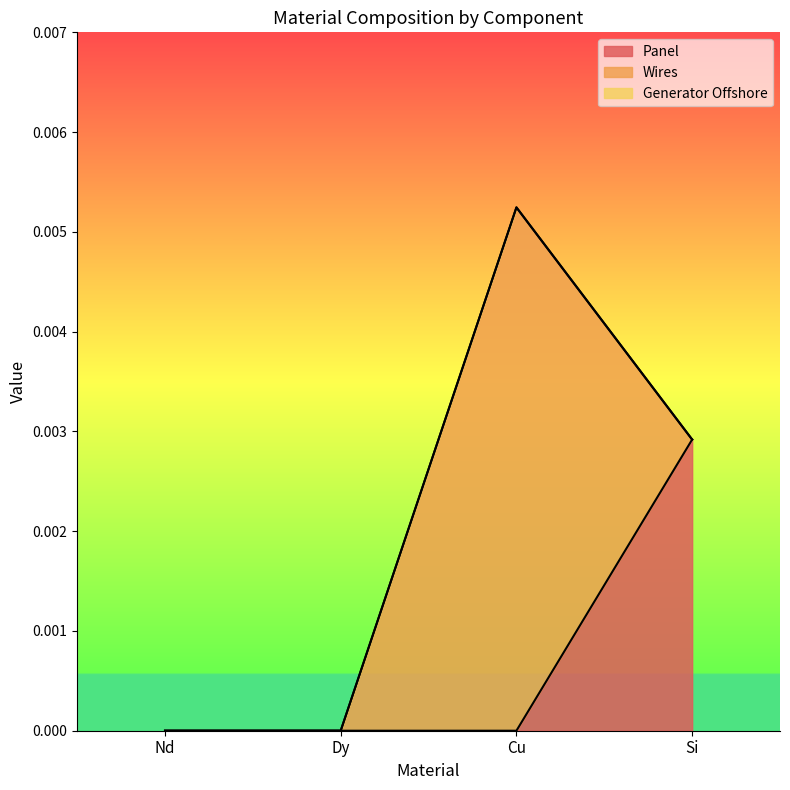

At which category does the chart reach its peak across all series?

Cu